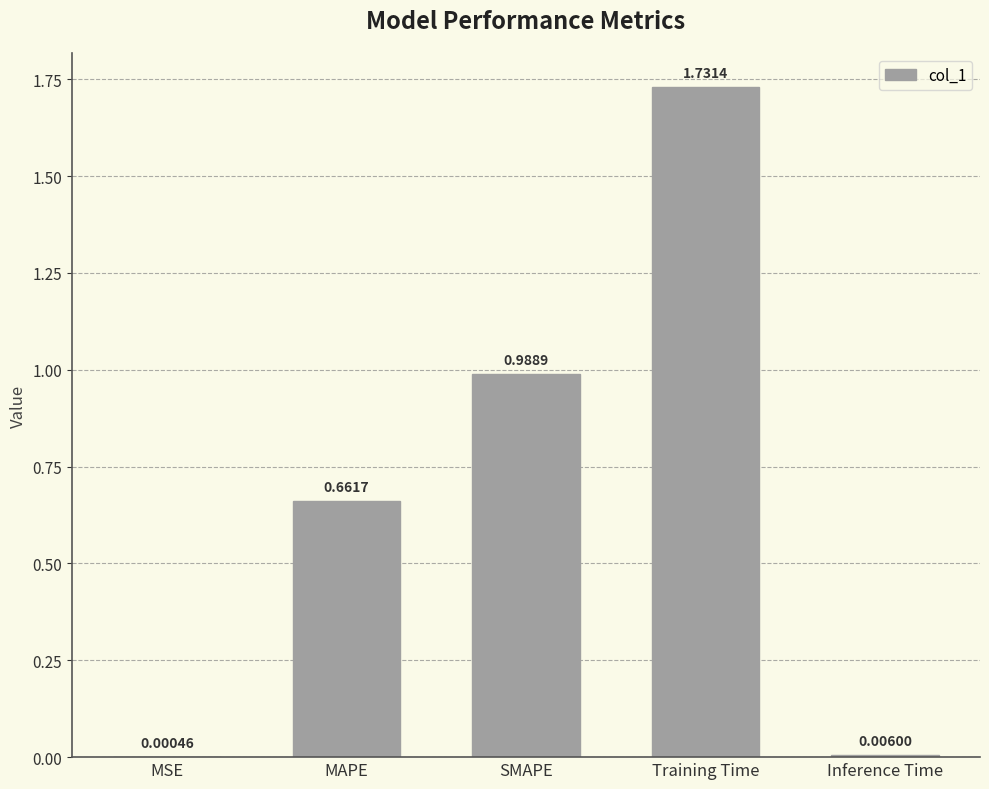

What is the sum of all values?

3.4